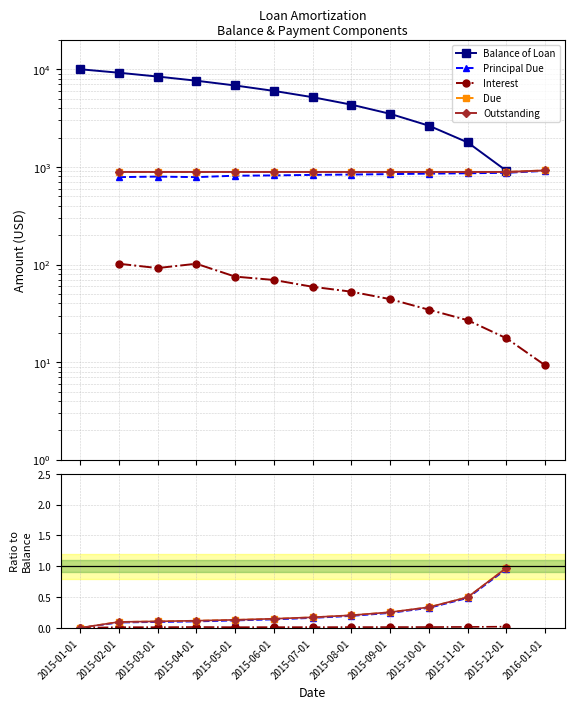

How many series are shown in this chart?

5